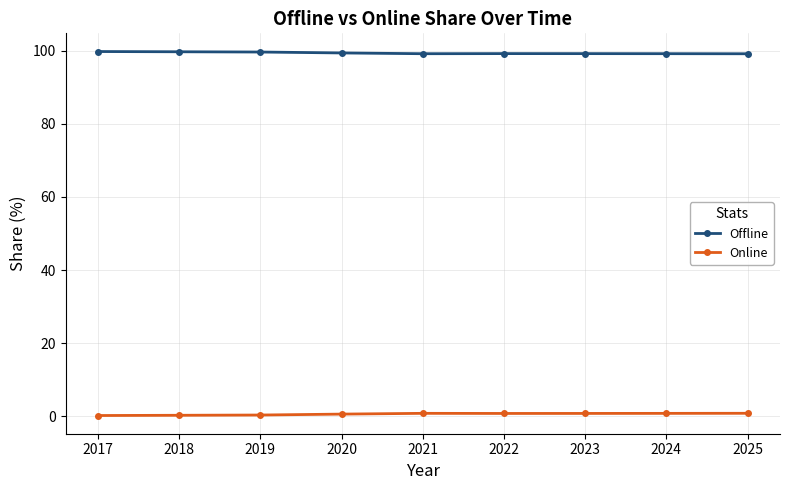

What is the sum of all Offline values?

894.6